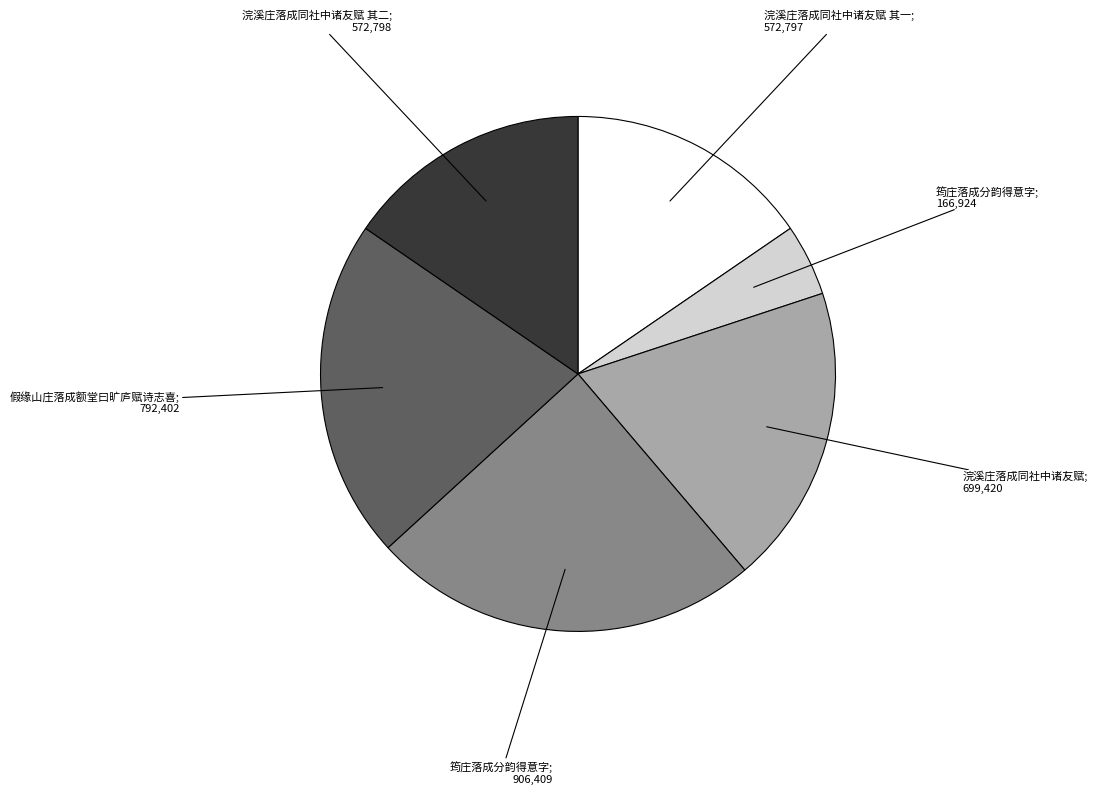

Is there a majority slice in this chart?

No